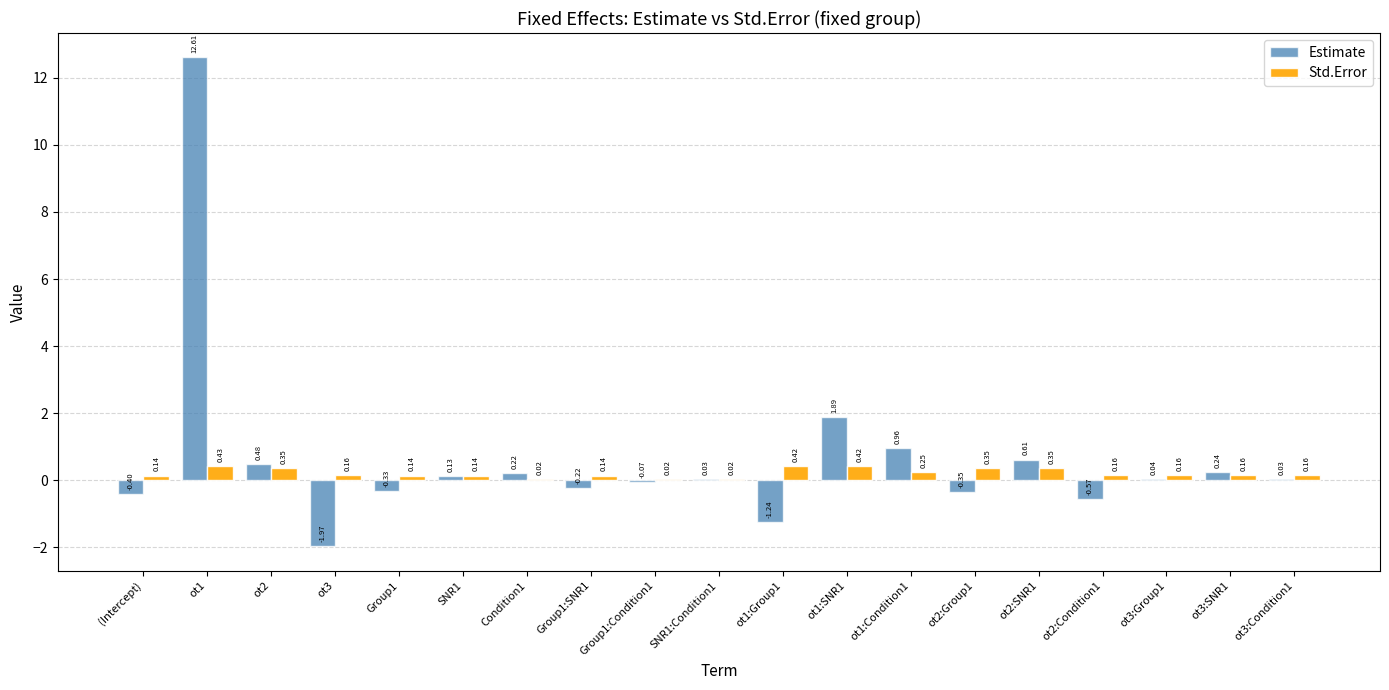

What is the sum of all Estimate values?

12.1